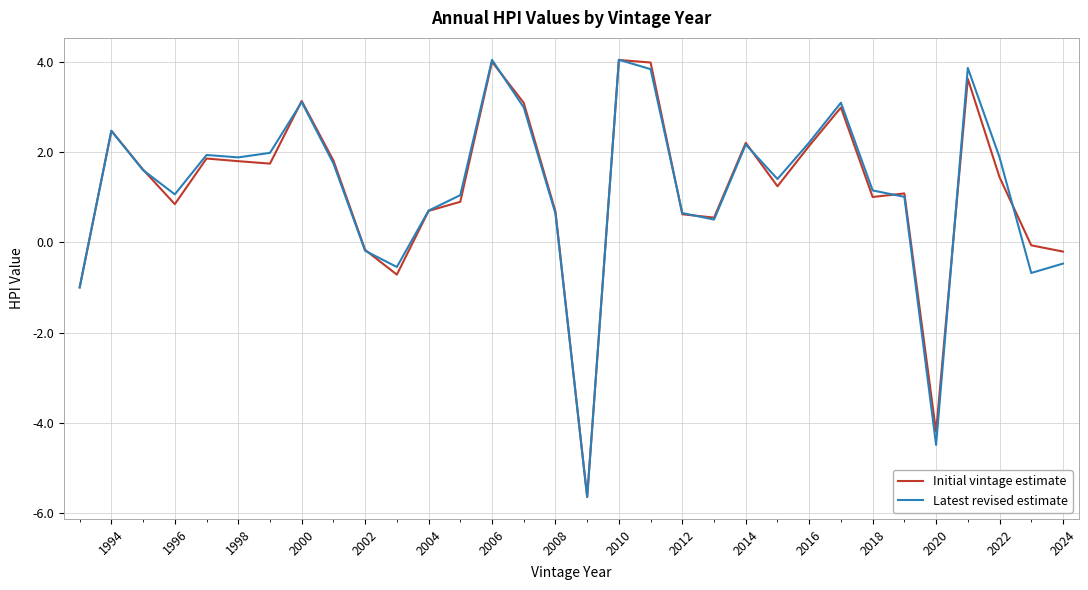

What are all the series names shown in the legend?

Initial vintage estimate, Latest revised estimate